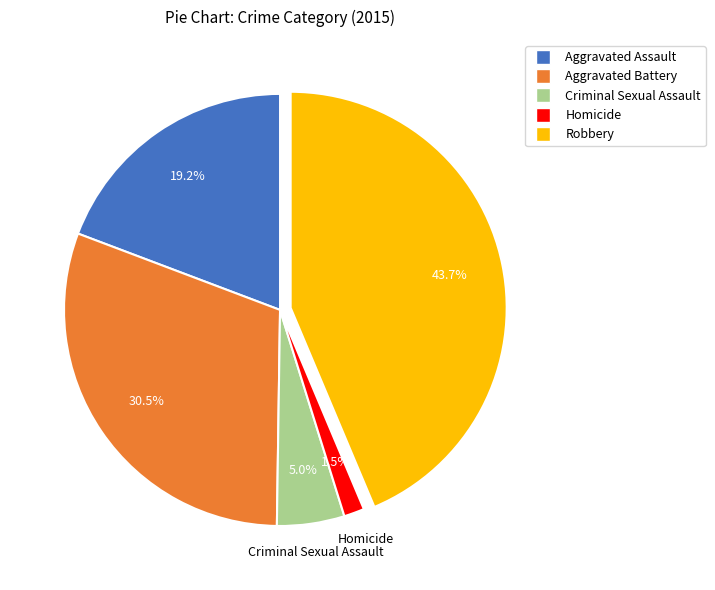

Is the sum of Robbery and Homicide greater than half?

No